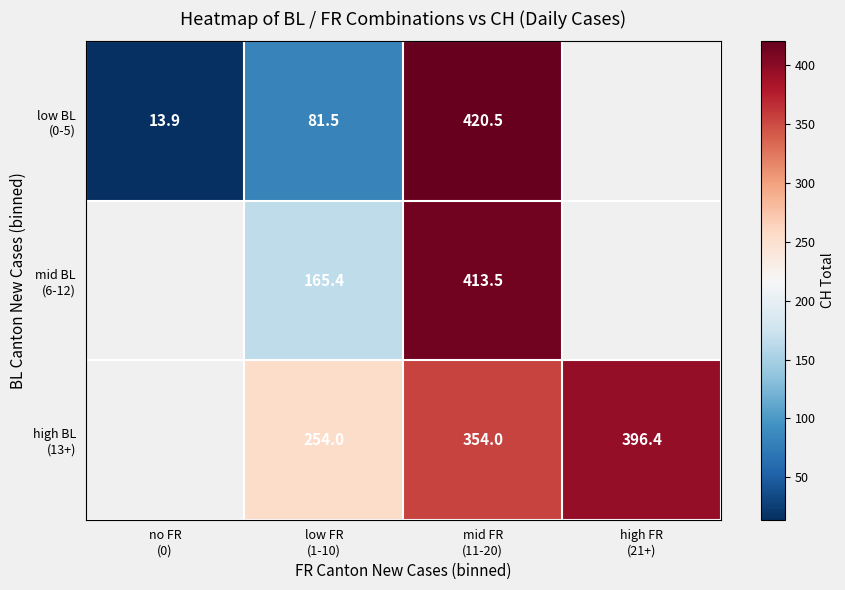

How many data points does each series have?

4